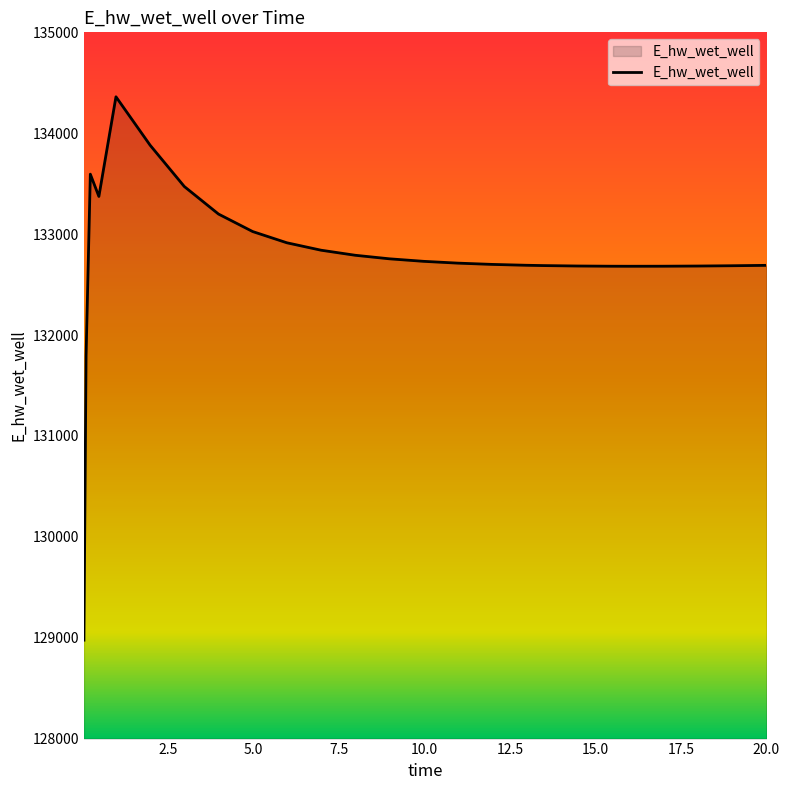

What is the greatest value displayed?

134361.2